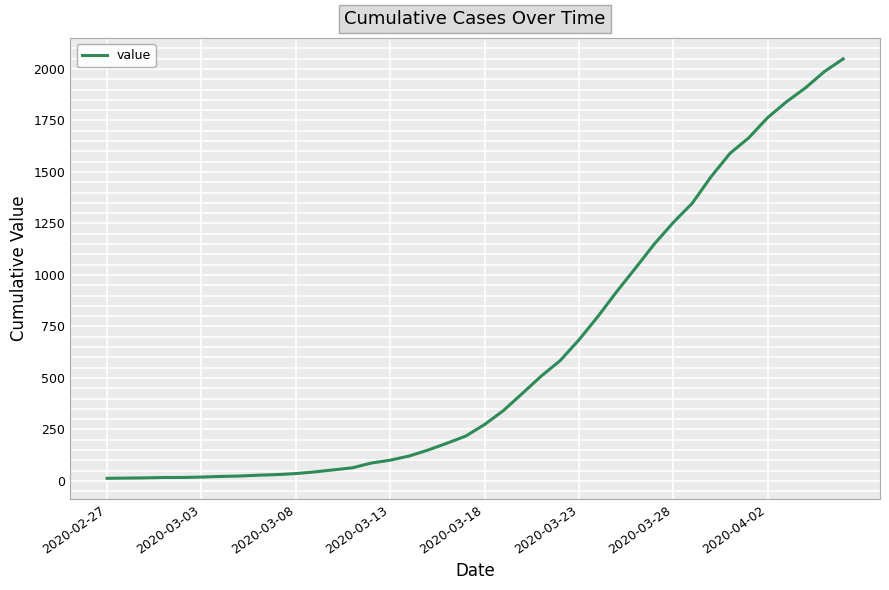

What is the difference between the maximum and minimum values?

2036